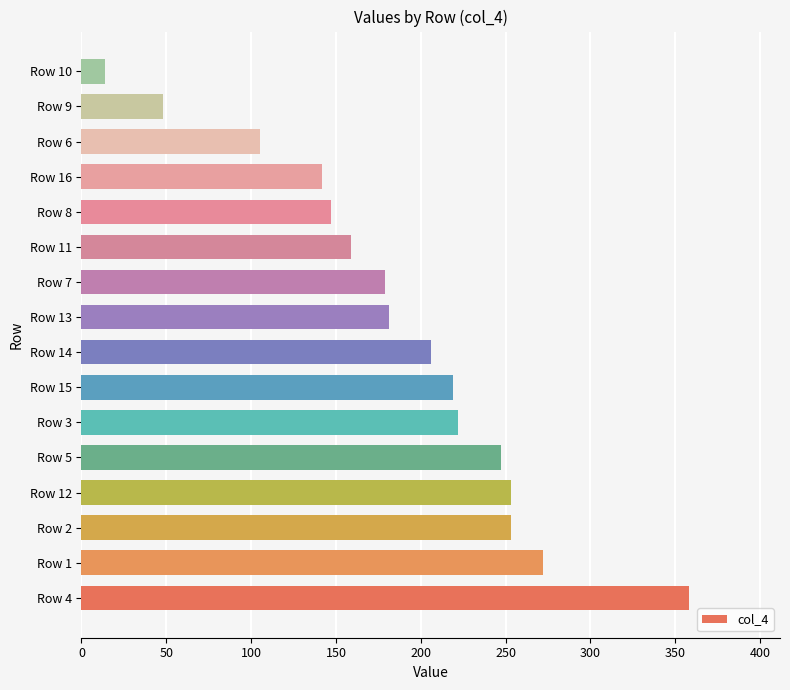

How many data points does each series have?

16